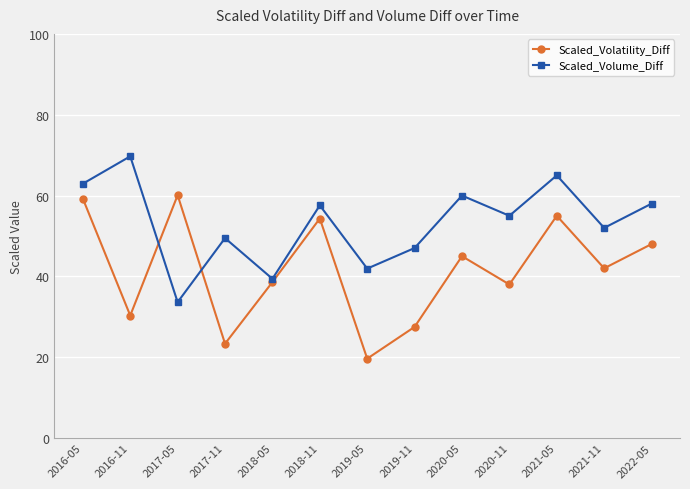

True or false: Scaled_Volatility_Diff has a value of 30.3 at 2016-11.

True